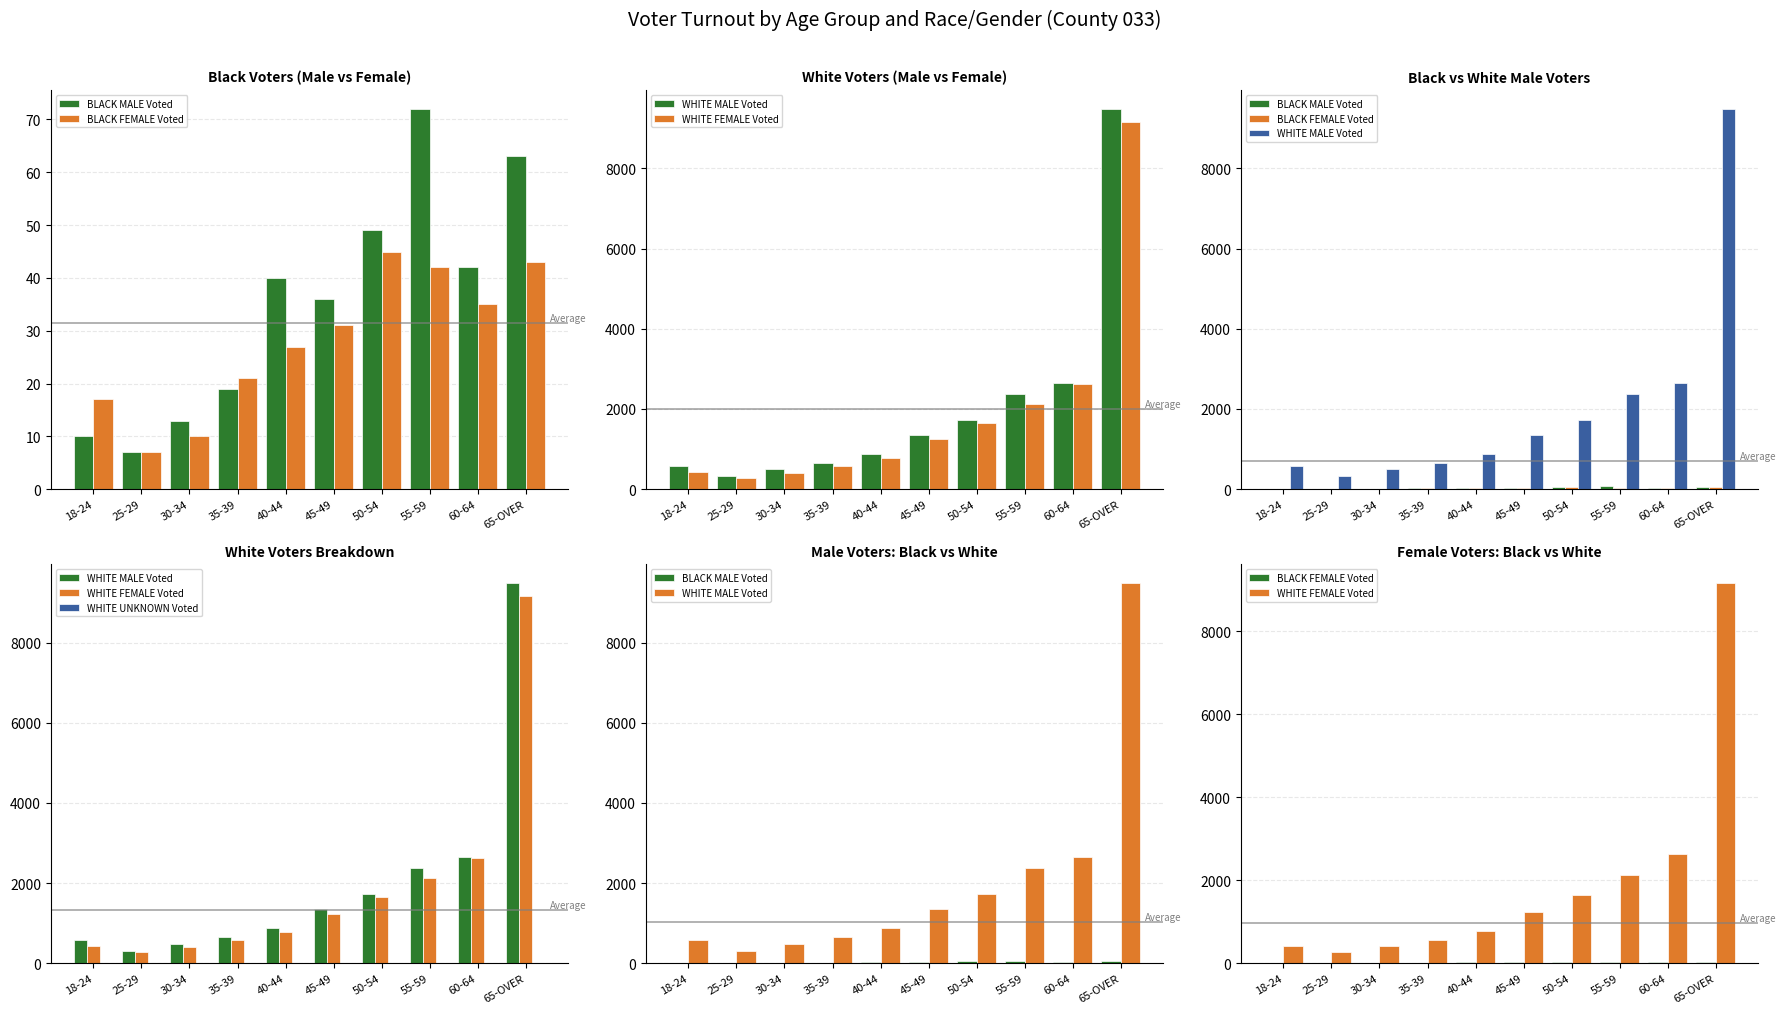

What is the average value of the WHITE UNKNOWN Voted series?

1